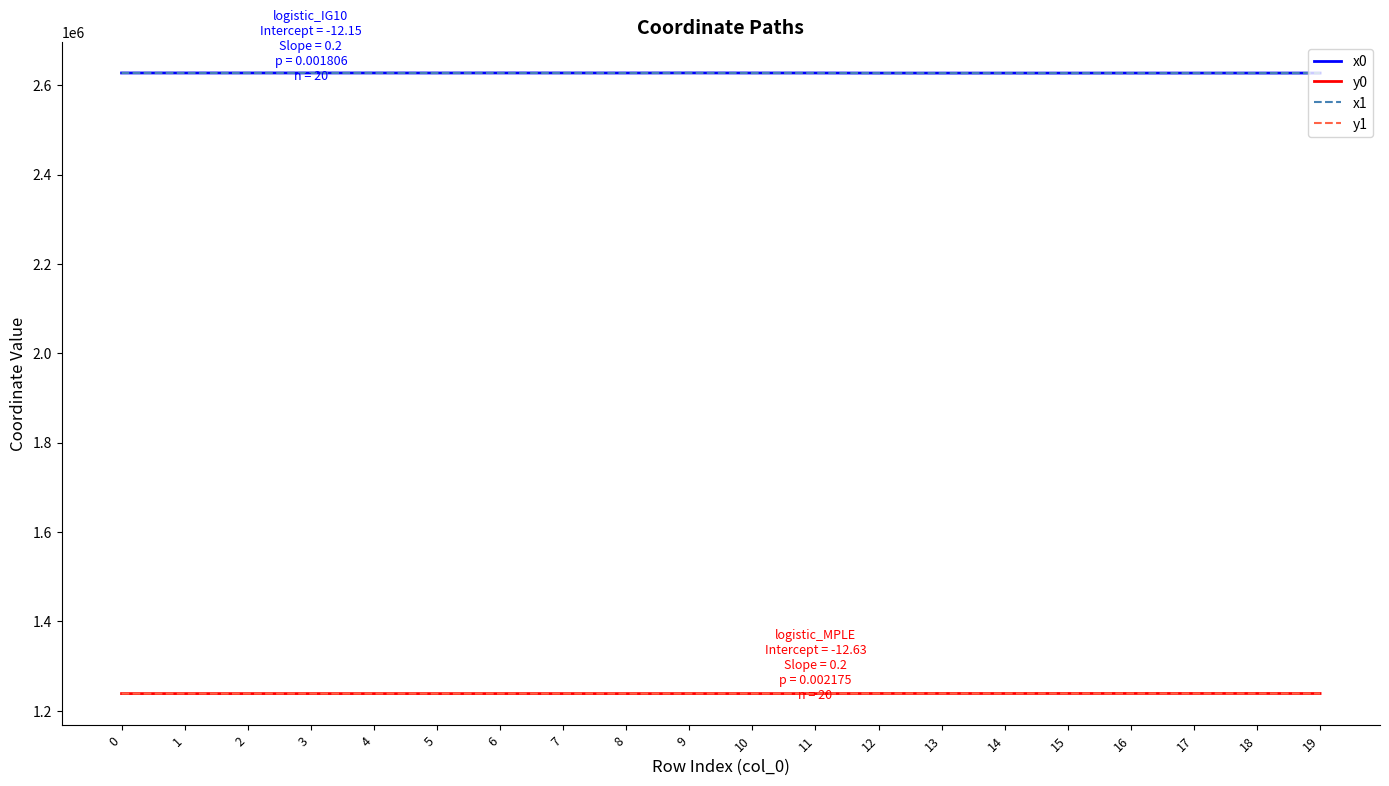

What is the difference between the highest and lowest values at 15?

1388524.0